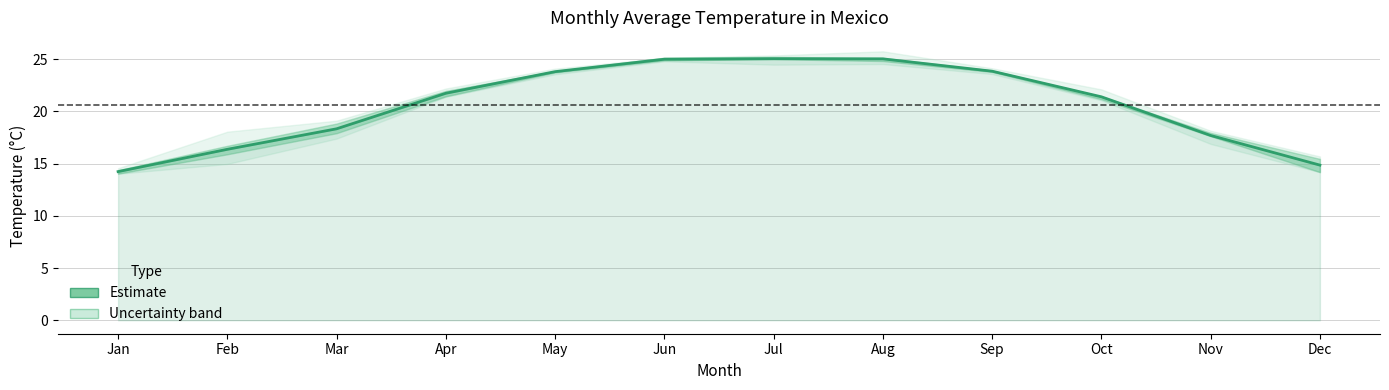

Which label corresponds to the smallest value in the chart?

Jan